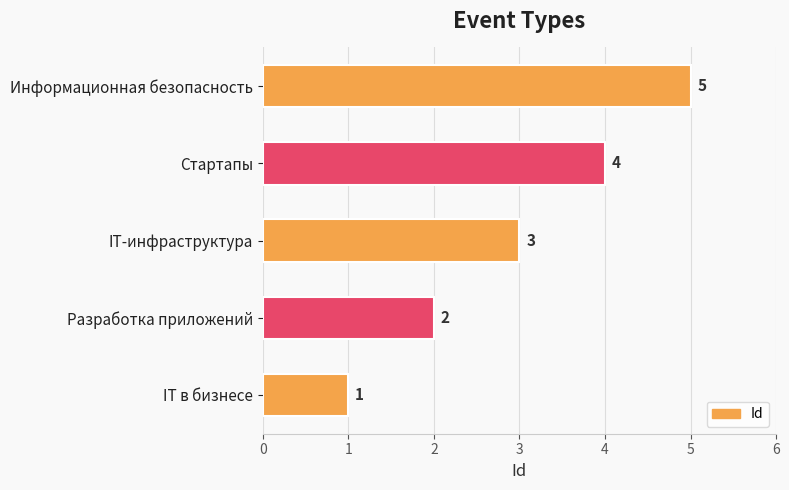

Between IT-инфраструктура and Информационная безопасность, which is larger?

Информационная безопасность